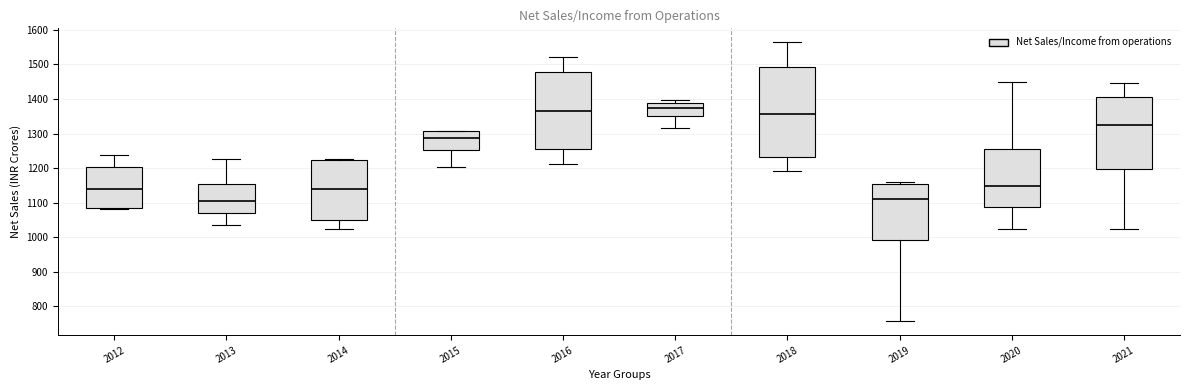

Comparing the boxes themselves (not the whiskers), which one is the tallest?

2018